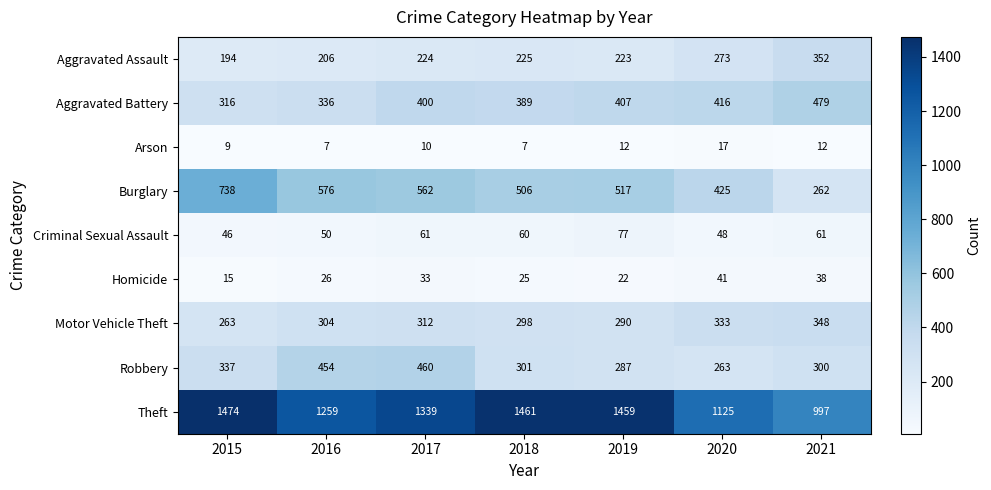

What is the difference between the Aggravated Battery values at 2019 and 2015?

91